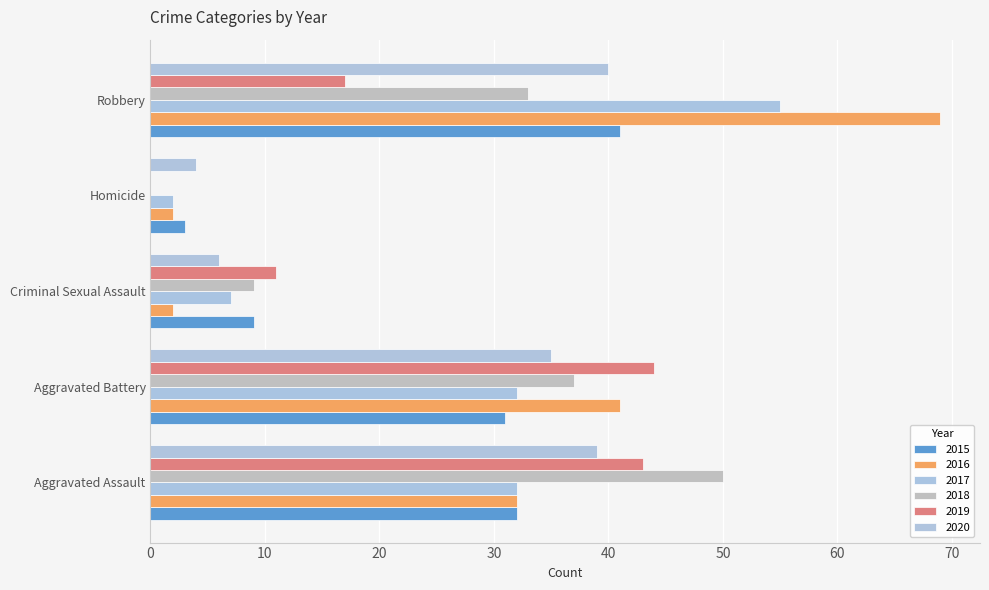

What are all the series names shown in the legend?

2015, 2016, 2017, 2018, 2019, 2020